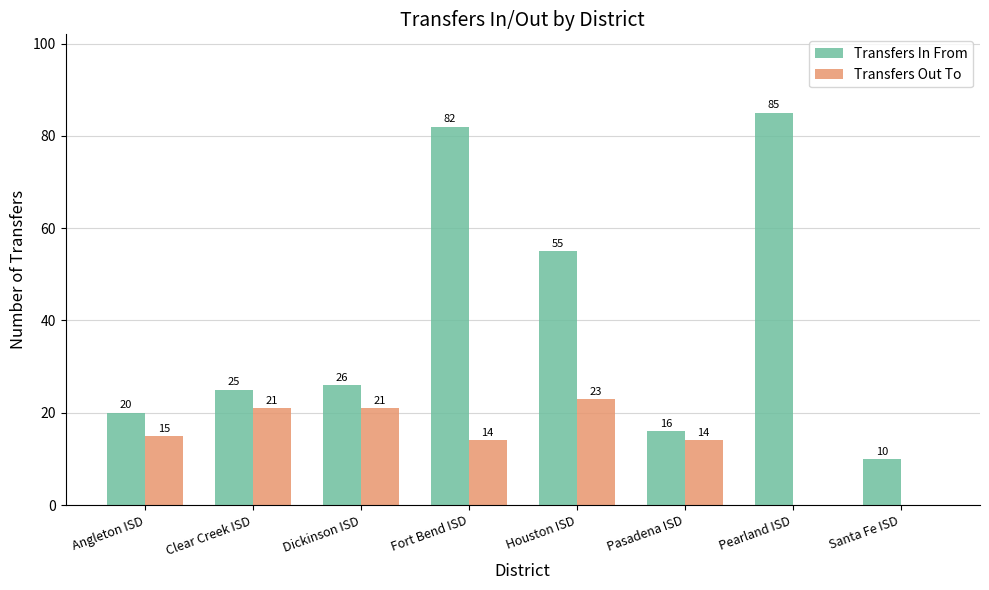

Which series has the widest spread of values?

Transfers In From